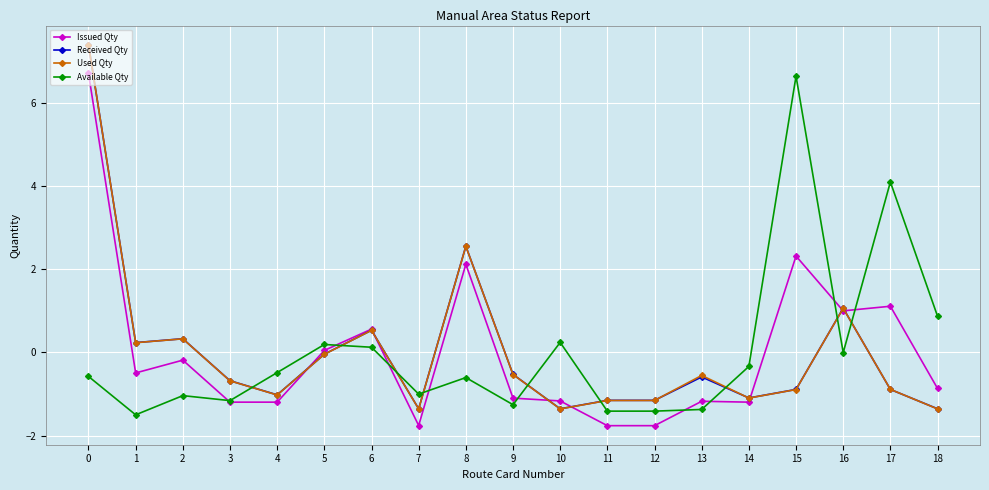

True or false: Received Qty has a value of 2.6 at 8.

True